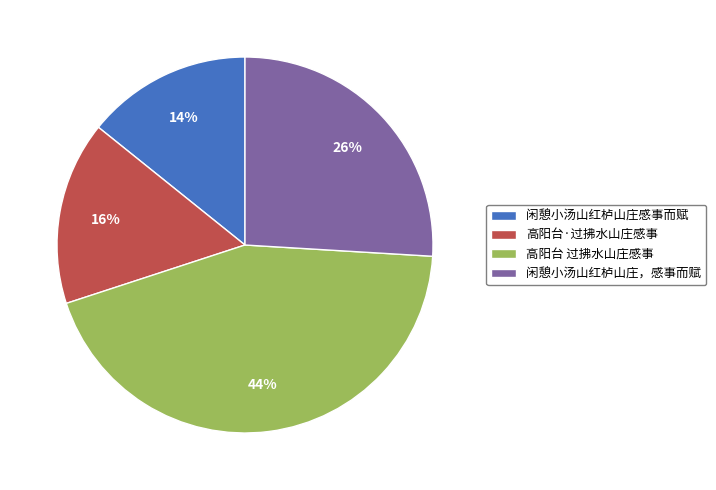

How many slices are in this pie chart?

4